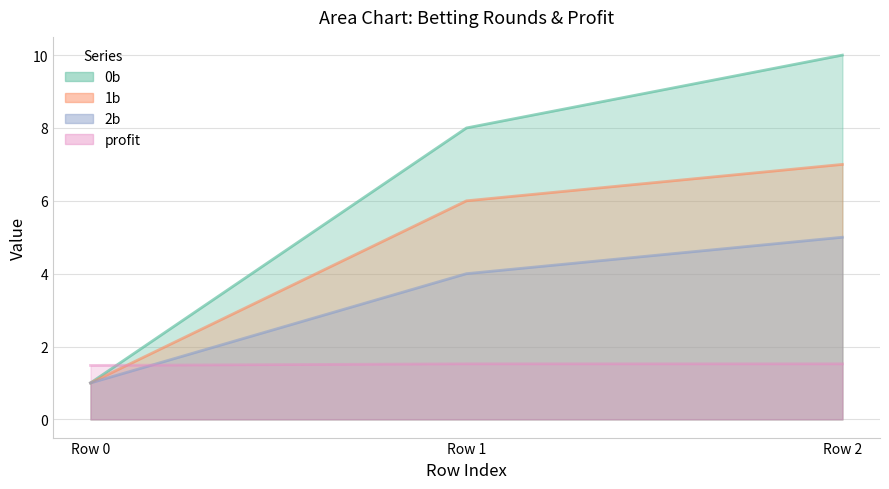

What is the sum of the 1b values at Row 2 and Row 0?

8.0